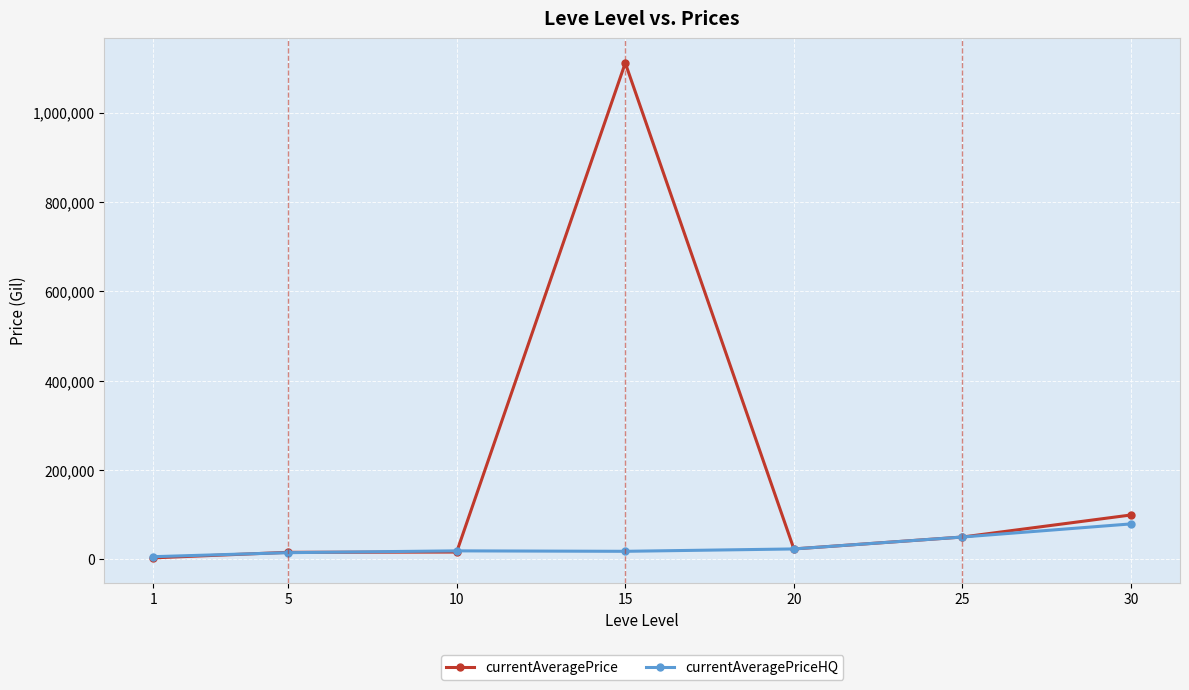

True or false: currentAveragePriceHQ has a value of 17999 at 15.

True